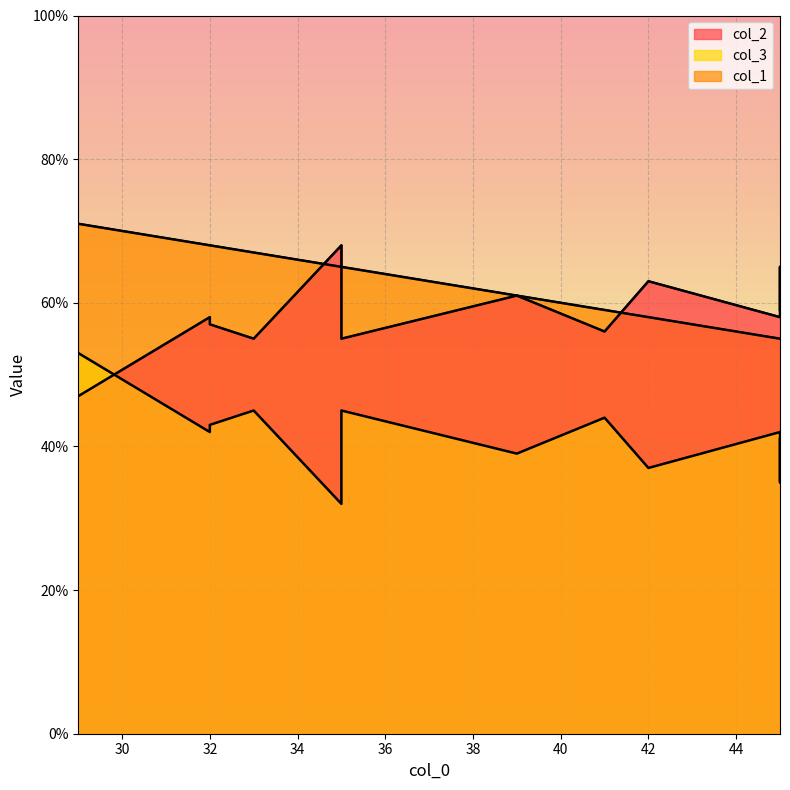

Reading left to right, what are all the values shown in this chart?

col_2: 45=59	45=58	41=56	45=65	33=55	32=58	42=63	35=68	32=57	29=47	35=55	39=61
col_3: 45=41	45=42	41=44	45=35	33=45	32=42	42=37	35=32	32=43	29=53	35=45	39=39
col_1: 45=55	45=55	41=59	45=55	33=67	32=68	42=58	35=65	32=68	29=71	35=65	39=61